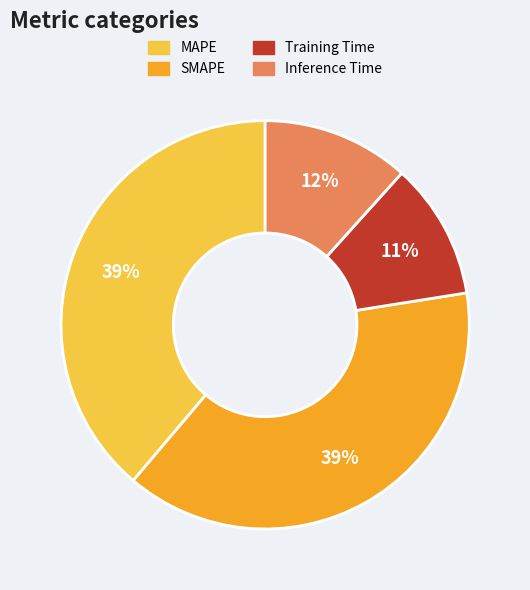

To the nearest percent, what is the difference between the largest and smallest slice percentages?

28%